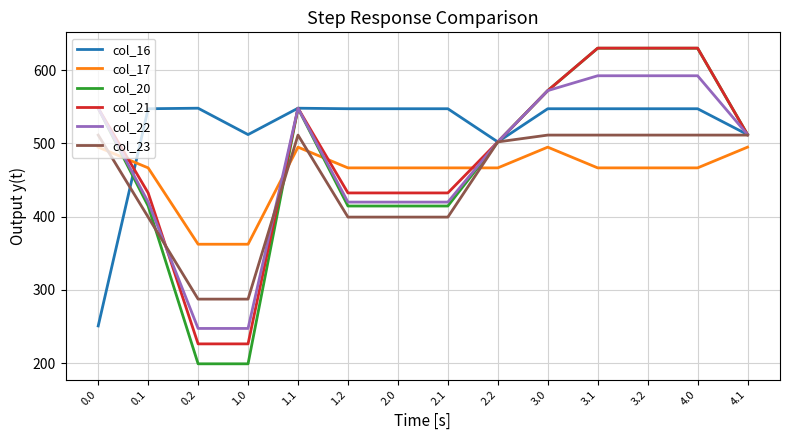

Between which two adjacent categories do col_17 and col_20 first intersect?

0.0 and 0.1